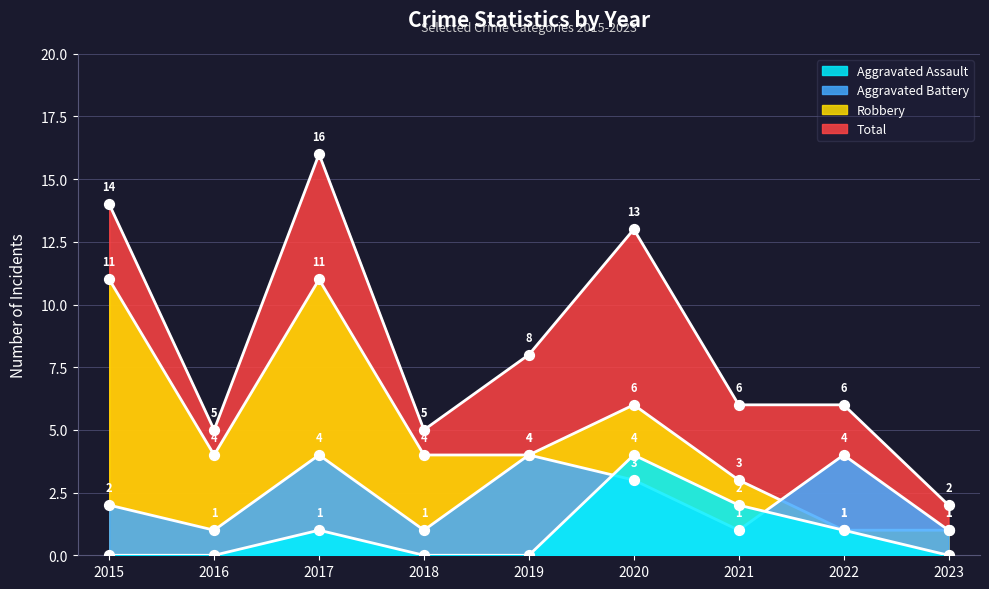

Which series has the largest total across all categories?

Total